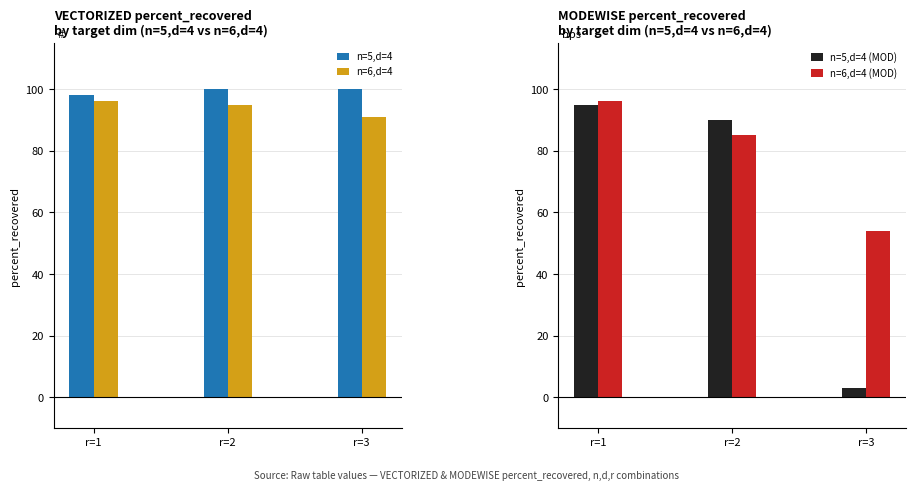

What is the sum of all n=6,d=4 values?

282